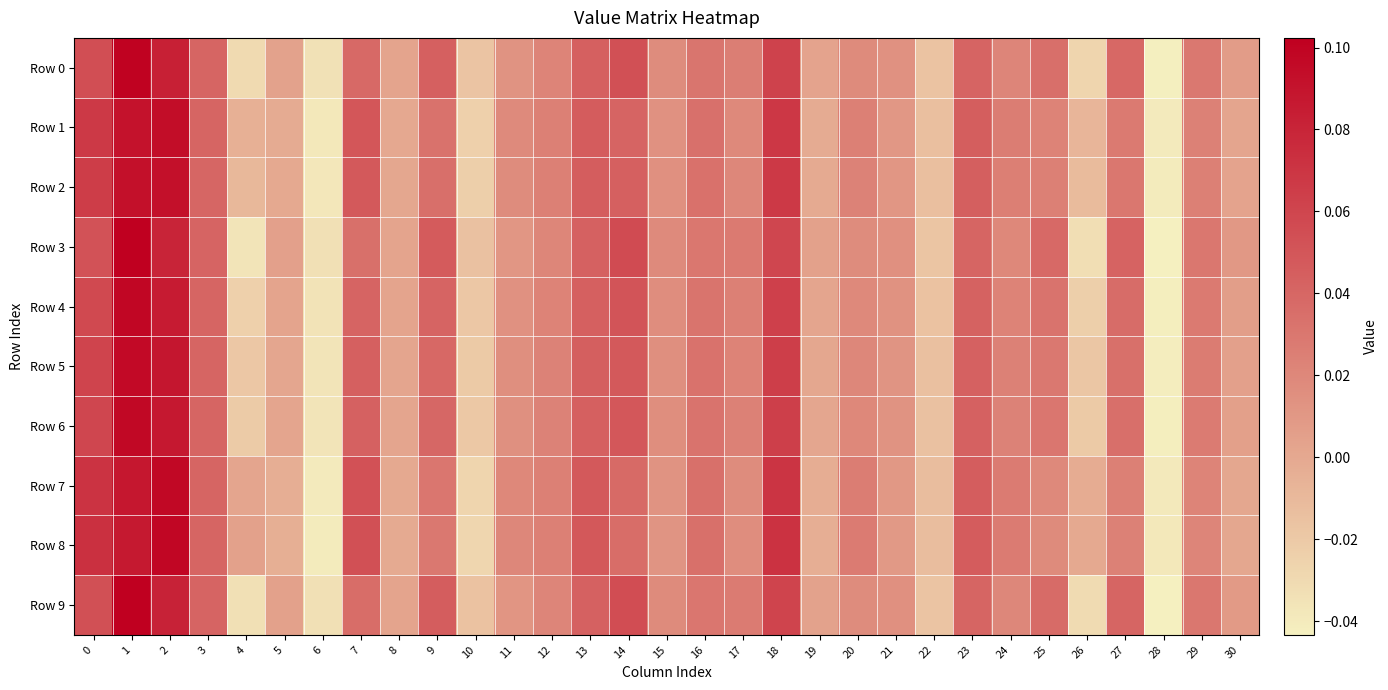

Which has a higher value, 10 or 20?

20